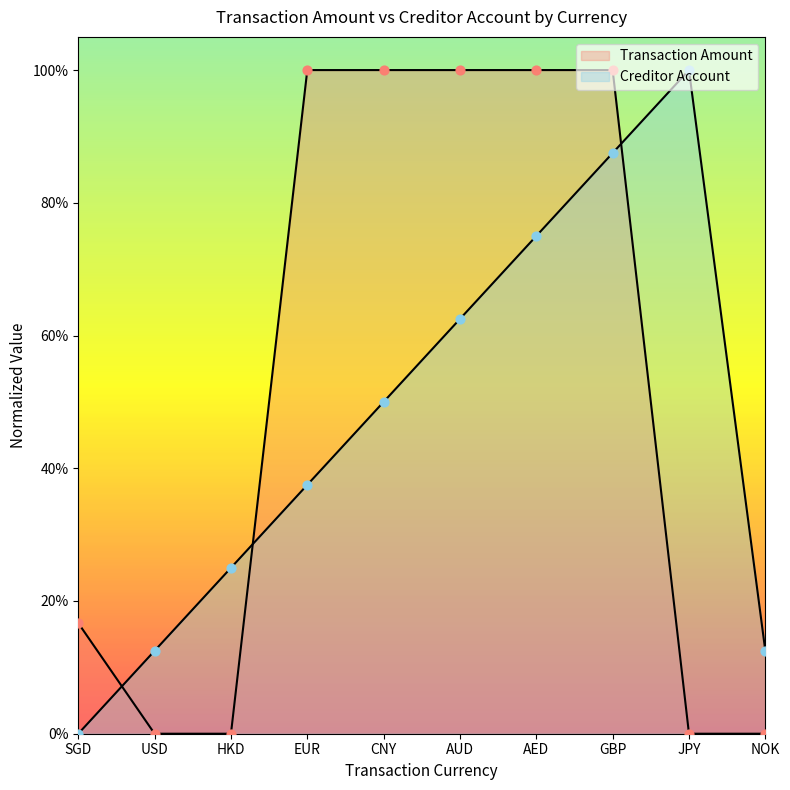

Which series contains the lowest Y value?

Transaction Amount